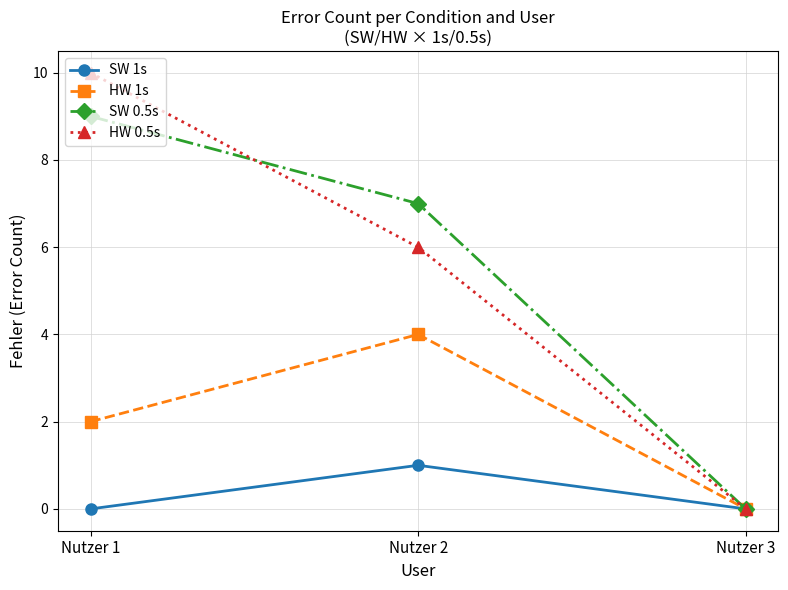

Reading left to right, list all the values displayed in this chart.

SW 1s: 0	1	0
HW 1s: 2	4	0
SW 0.5s: 9	7	0
HW 0.5s: 10	6	0